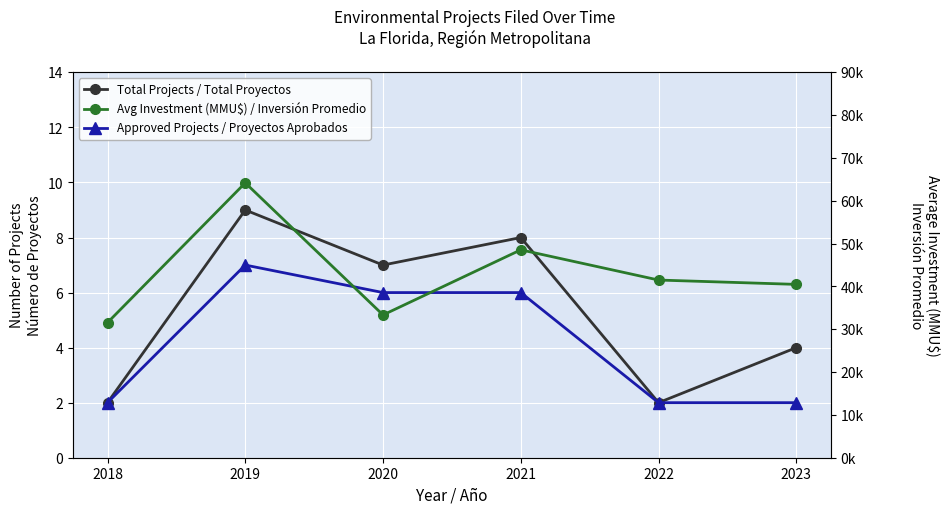

Reading left to right, transcribe all the data shown in this chart.

Total Projects / Total Proyectos: 2018=2.0	2019=9.0	2020=7.0	2021=8.0	2022=2.0	2023=4.0
Approved Projects / Proyectos Aprobados: 2018=2.0	2019=7.0	2020=6.0	2021=6.0	2022=2.0	2023=2.0
Avg Investment (MMU$) / Inversión Promedio: 2018=31550.0	2019=64200.9	2020=33347.9	2021=48556.1	2022=41500.0	2023=40486.5